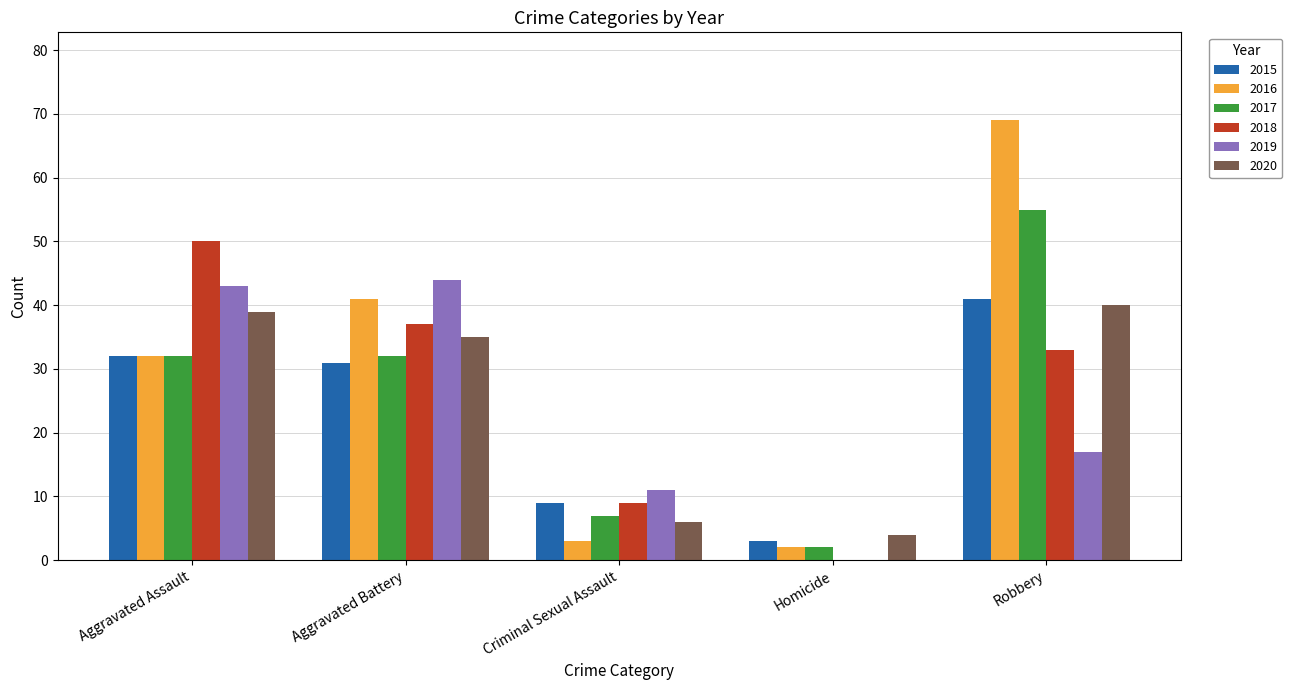

Are the bars horizontal?

No